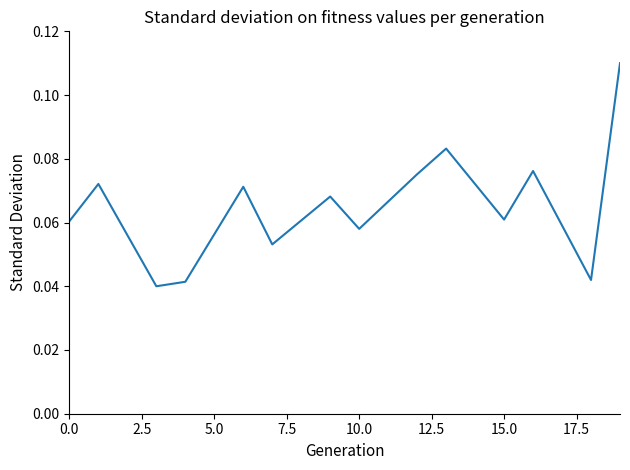

What is the difference between the maximum and minimum values?

0.1